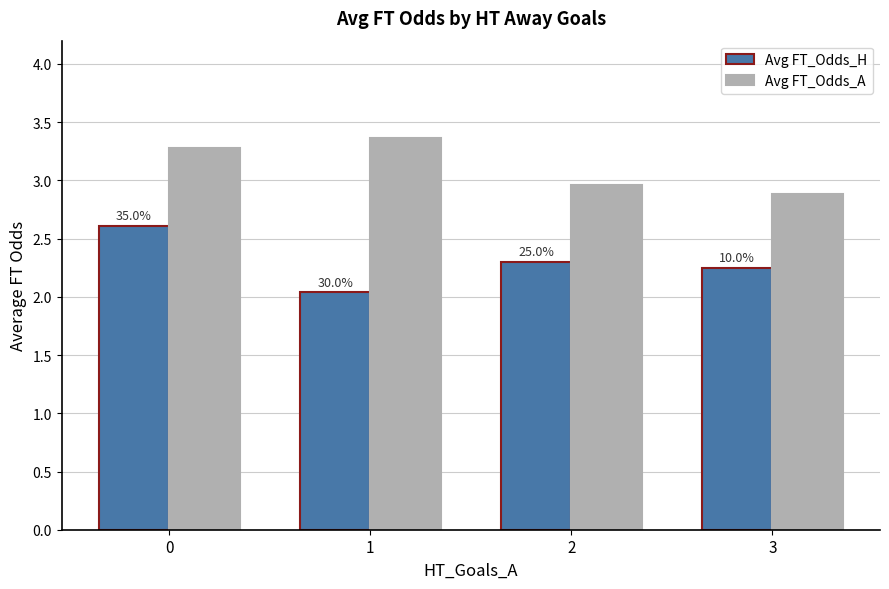

Rank the categories by Avg FT_Odds_H value from highest to lowest.

0, 2, 3, 1